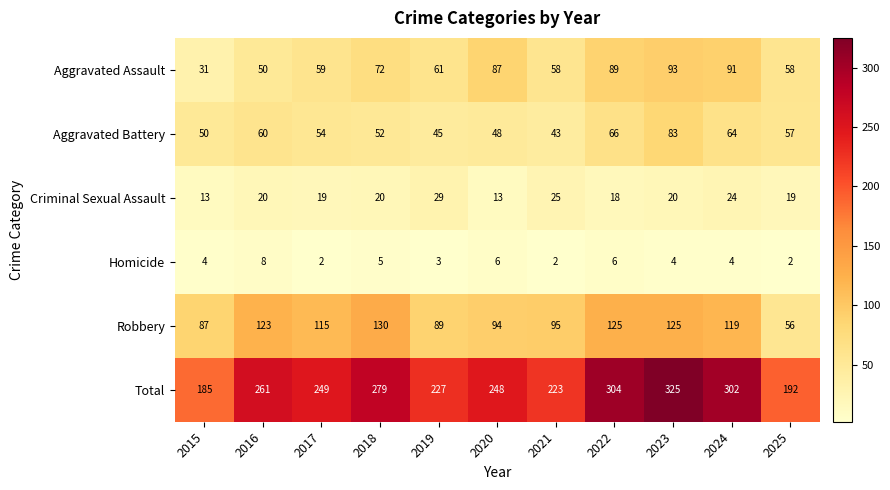

What is the difference between the Robbery values at 2015 and 2024?

32